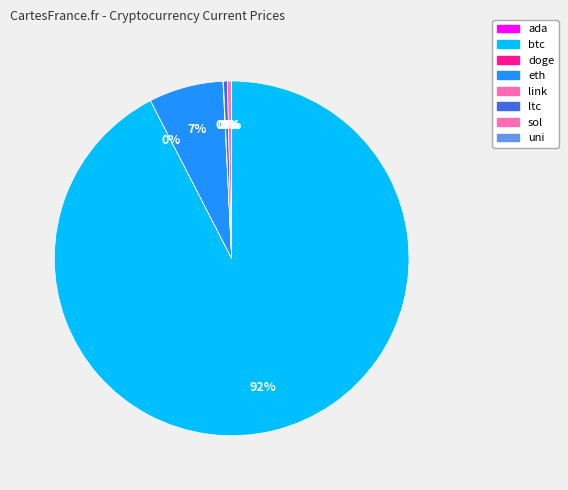

Does ltc represent more than half of the total?

No